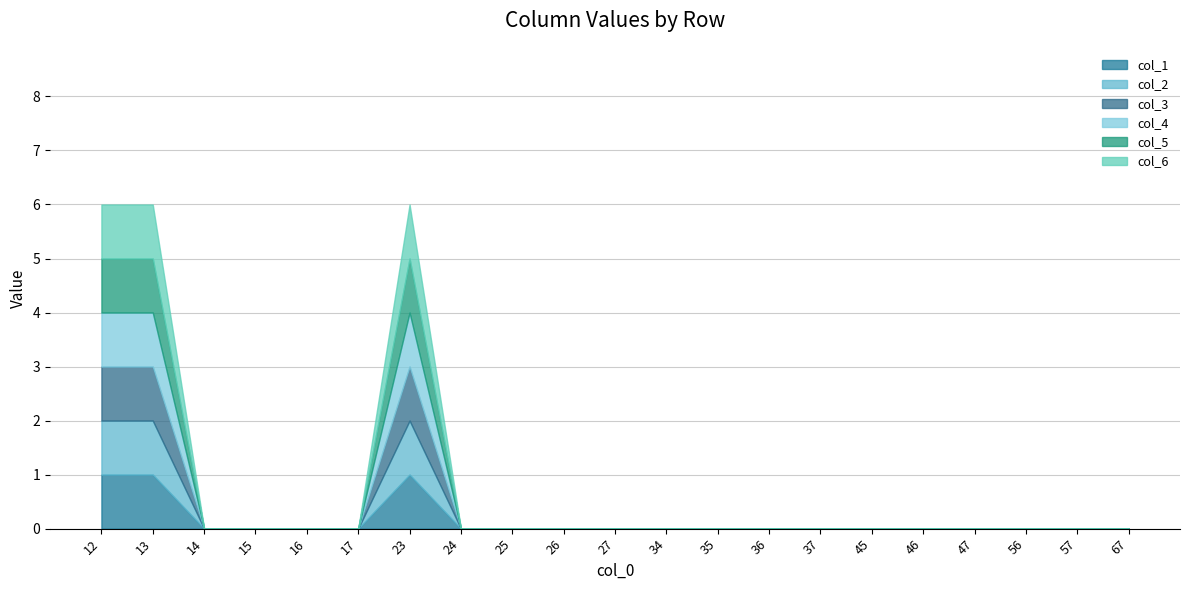

Reading left to right, extract all data points from this chart.

col_1: 1	1	0	0	0	0	1	0	0	0	0	0	0	0	0	0	0	0	0	0	0
col_2: 1	1	0	0	0	0	1	0	0	0	0	0	0	0	0	0	0	0	0	0	0
col_3: 1	1	0	0	0	0	1	0	0	0	0	0	0	0	0	0	0	0	0	0	0
col_4: 1	1	0	0	0	0	1	0	0	0	0	0	0	0	0	0	0	0	0	0	0
col_5: 1	1	0	0	0	0	1	0	0	0	0	0	0	0	0	0	0	0	0	0	0
col_6: 1	1	0	0	0	0	1	0	0	0	0	0	0	0	0	0	0	0	0	0	0